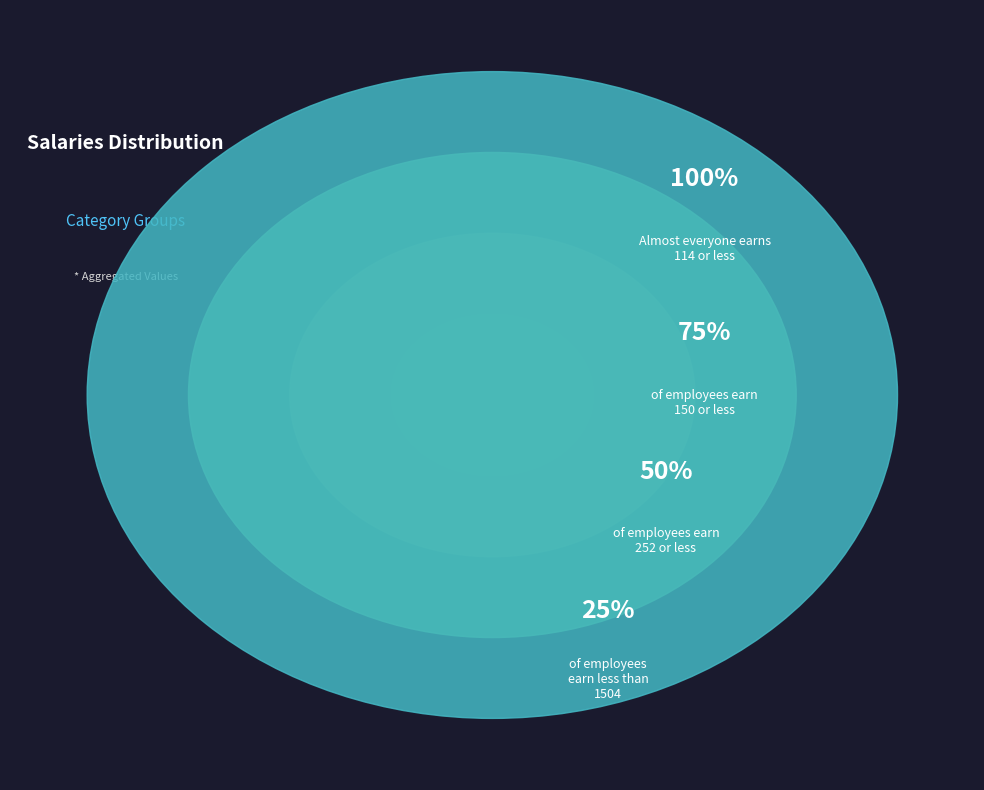

Which slice is the smallest?

3